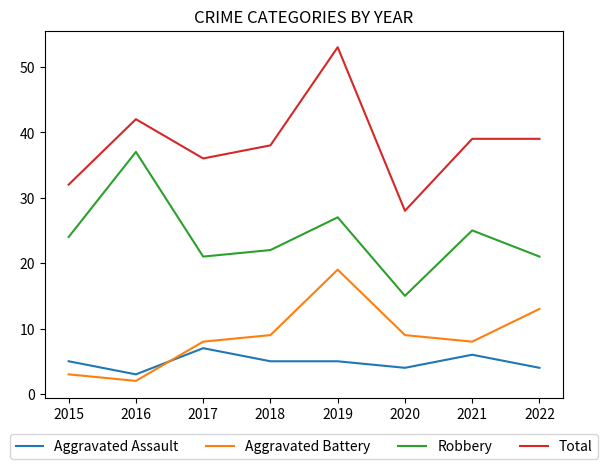

What are all the series names shown in the legend?

Aggravated Assault, Aggravated Battery, Robbery, Total